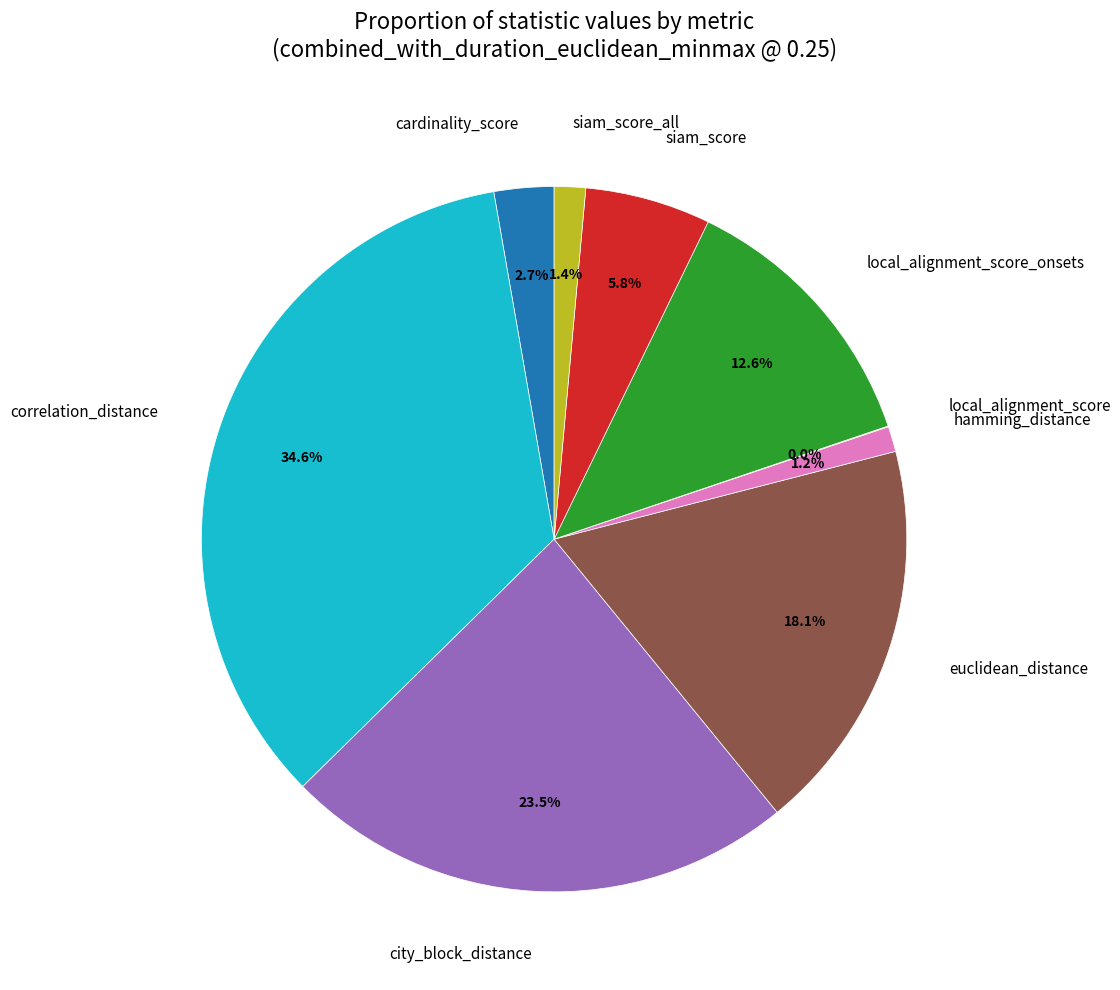

Combined, what portion of the pie is siam_score and euclidean_distance?

23.9%